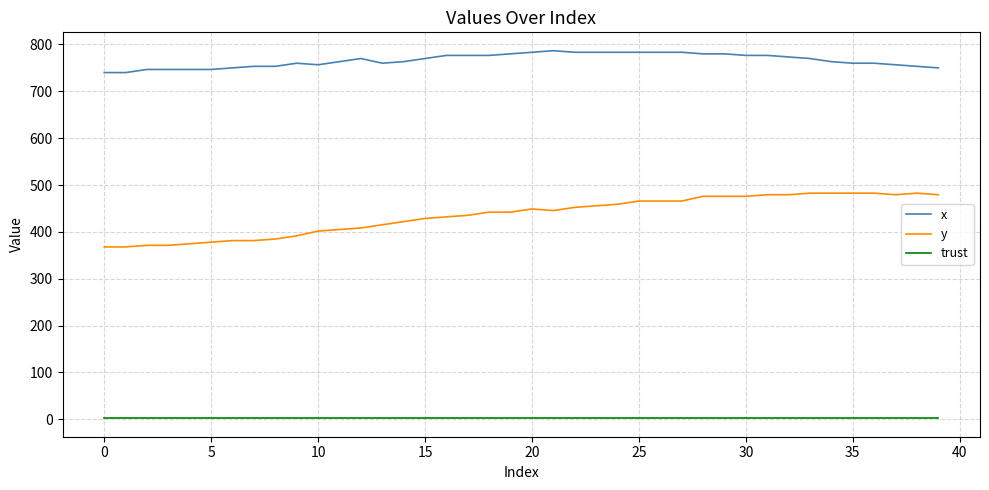

Which series has the largest range (max minus min)?

y